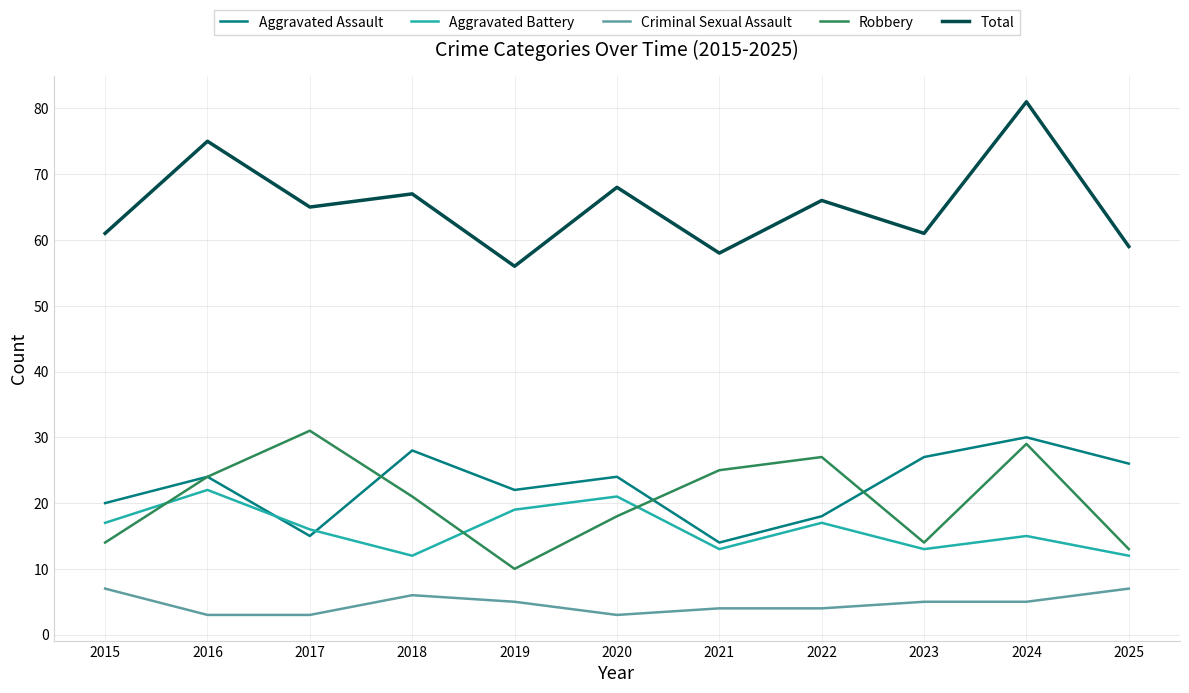

Is it true that Criminal Sexual Assault equals 5 at 2024?

True